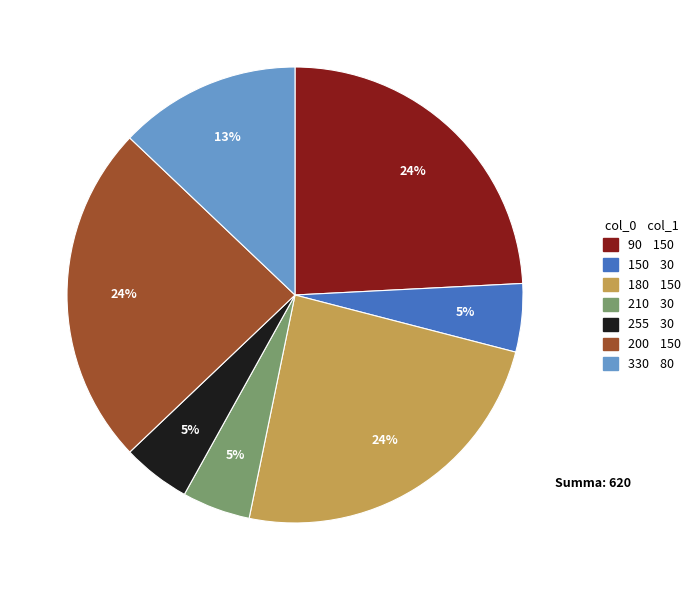

Which has a higher value, 210 or 90?

90